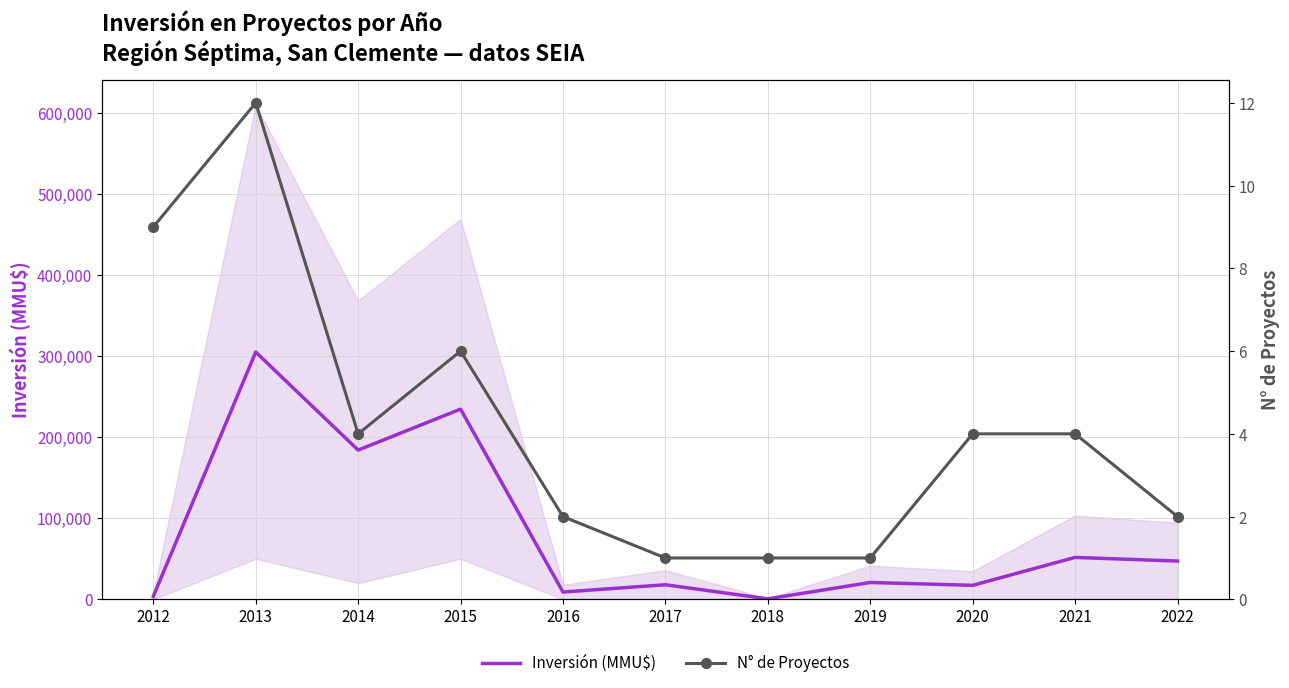

Where is Inversión (MMU$) nearest to the value 152718?

2014